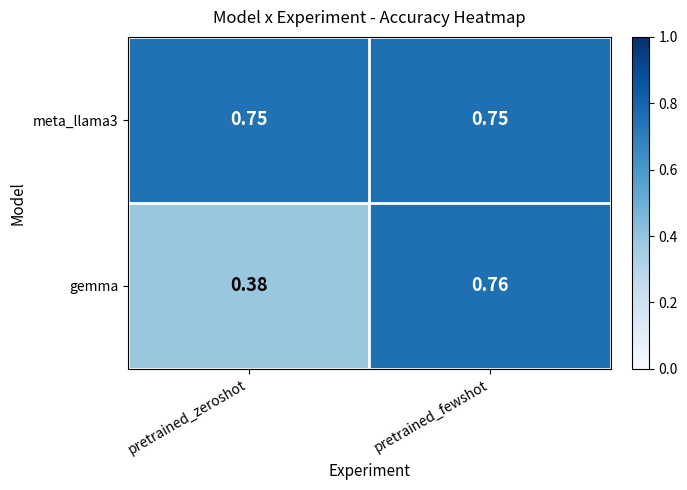

Rank the categories by gemma value from highest to lowest.

pretrained_fewshot, pretrained_zeroshot